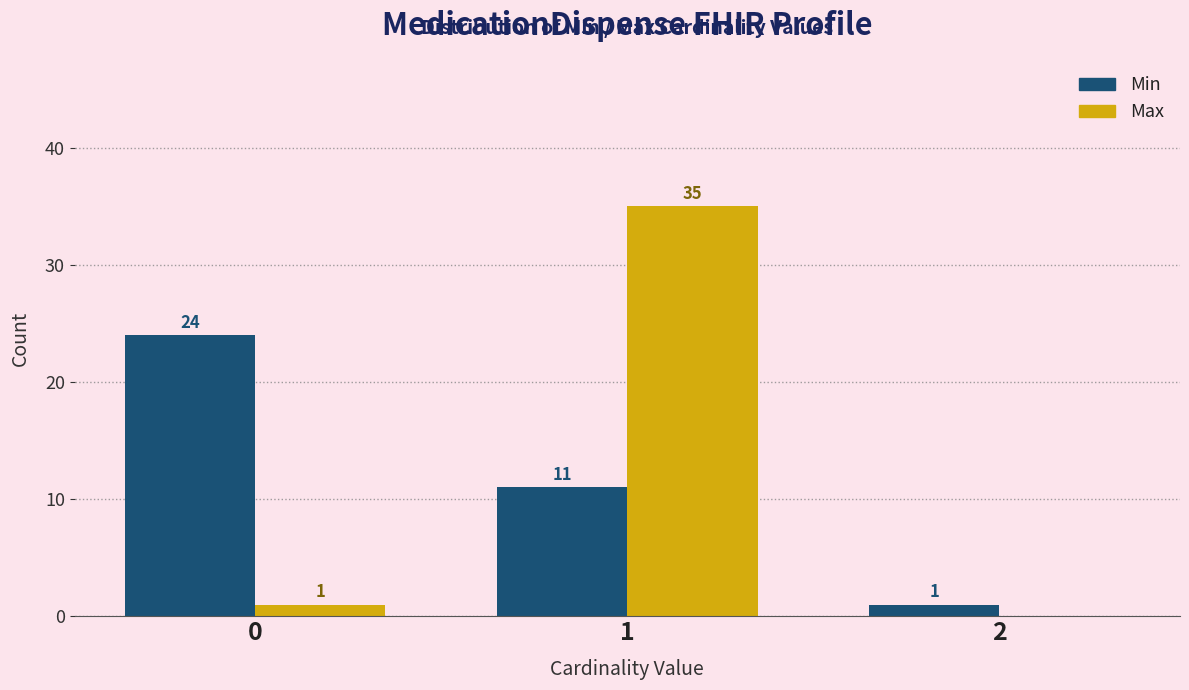

Reading left to right, what are all the values shown in this chart?

Min: 0=24	1=11	2=1
Max: 0=1	1=35	2=0